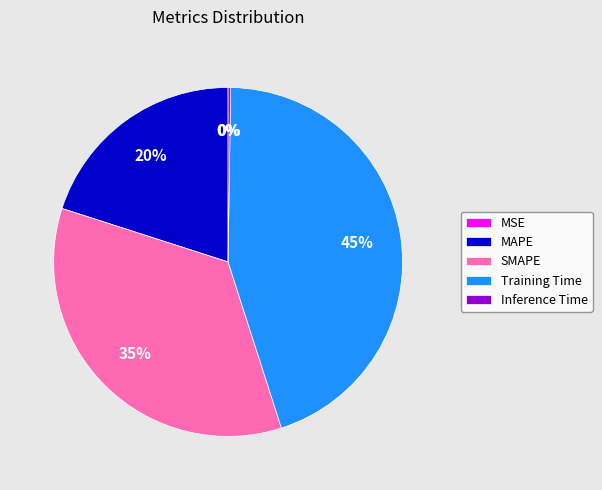

Which category has the biggest portion of the pie?

Training Time